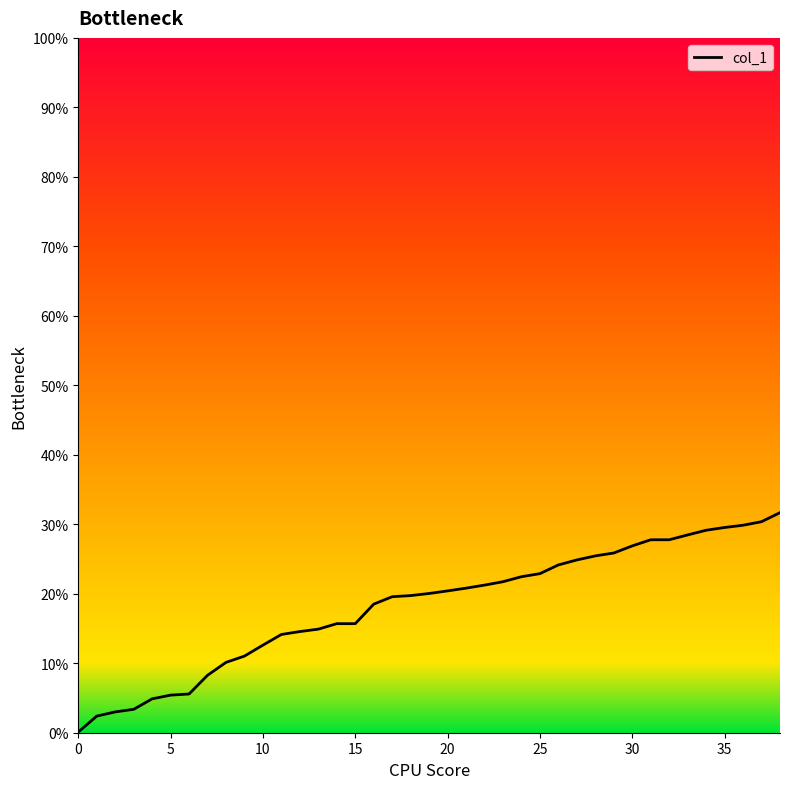

What is the greatest value displayed?

31.7